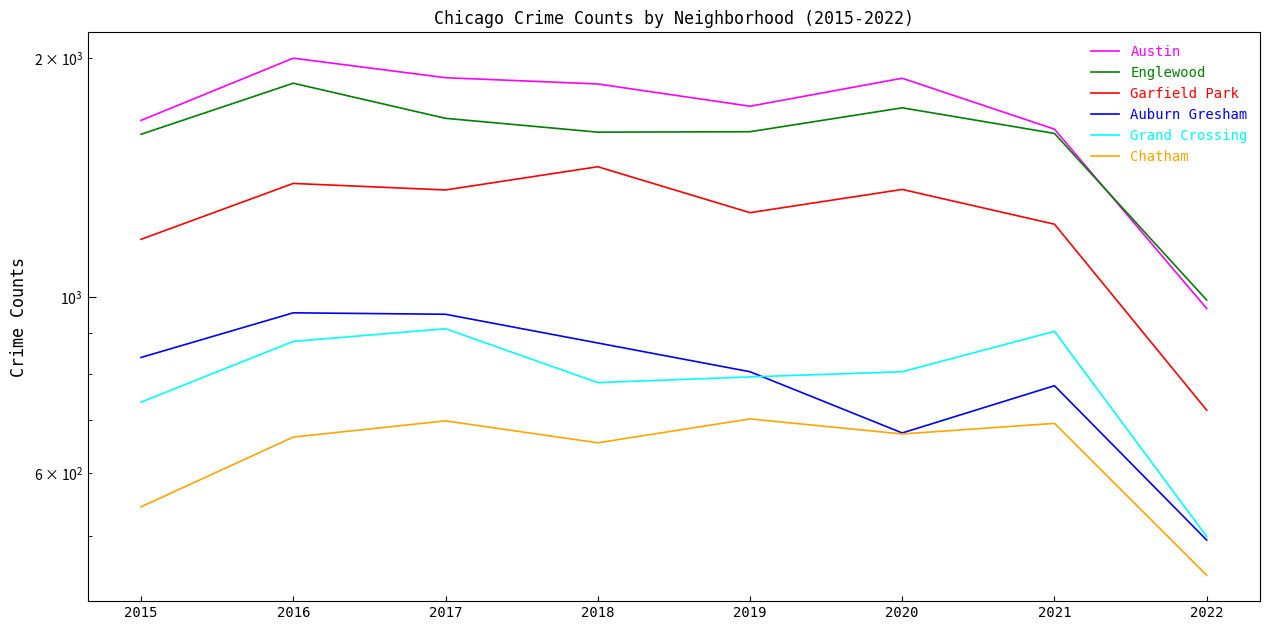

List the labels in order of Grand Crossing value, smallest first.

2022, 2015, 2018, 2019, 2020, 2016, 2021, 2017